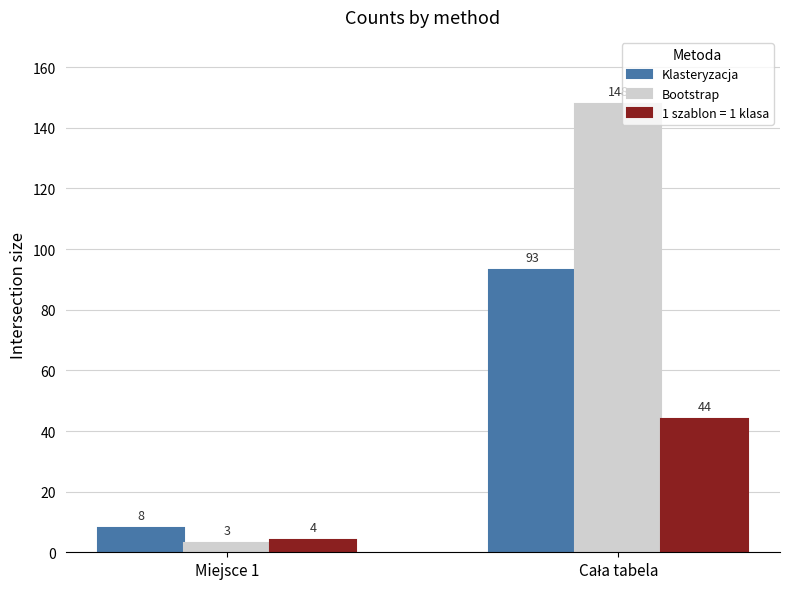

Count the Bootstrap values in the range 3 to 148.

2